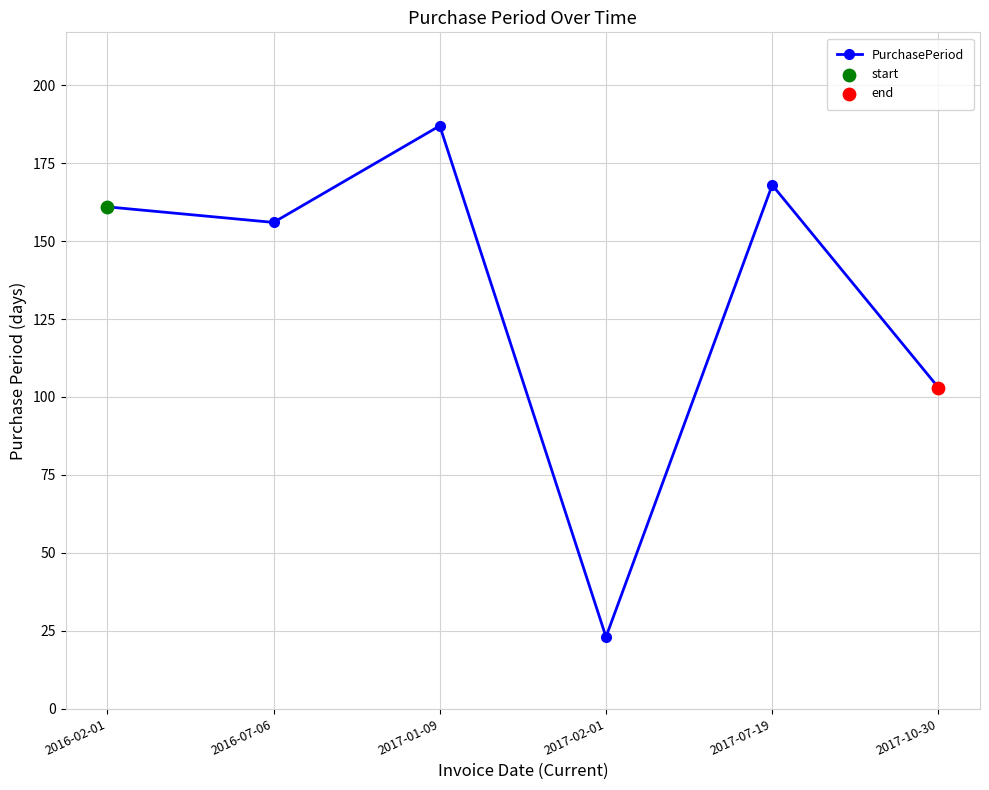

Which has a higher value, 2017-02-01 or 2017-10-30?

2017-10-30